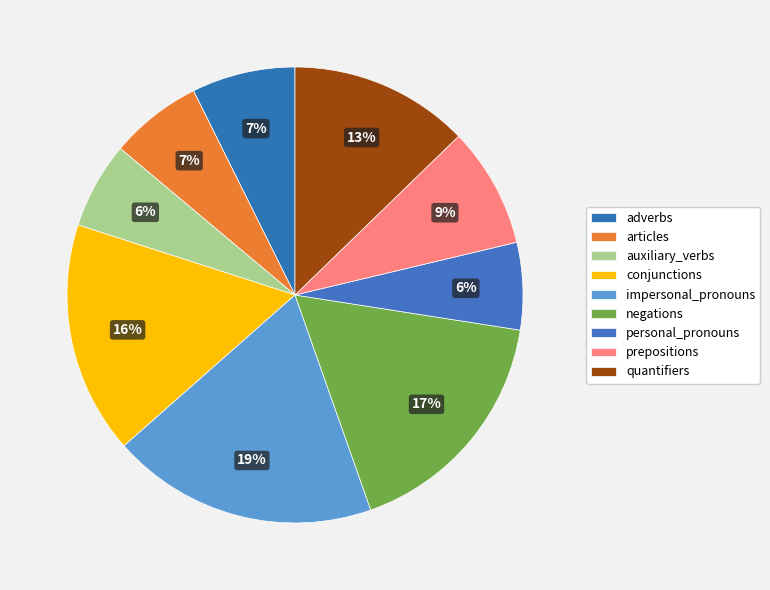

Count the number of slices in the pie.

9